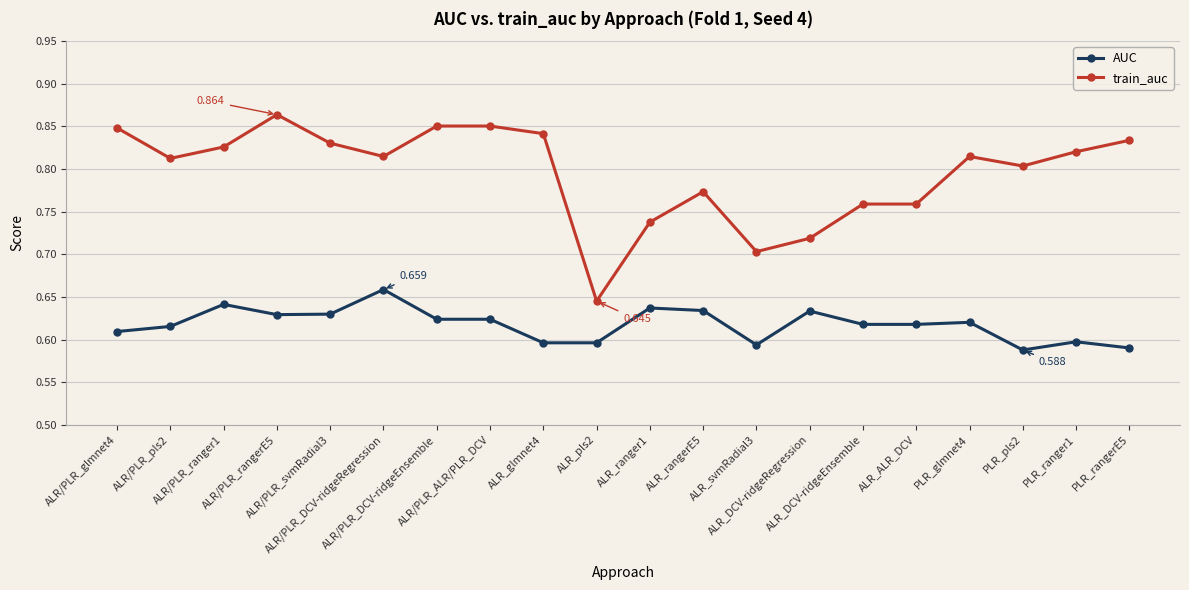

What is the label of the 15th point from the right?

ALR/PLR_DCV-ridgeRegression